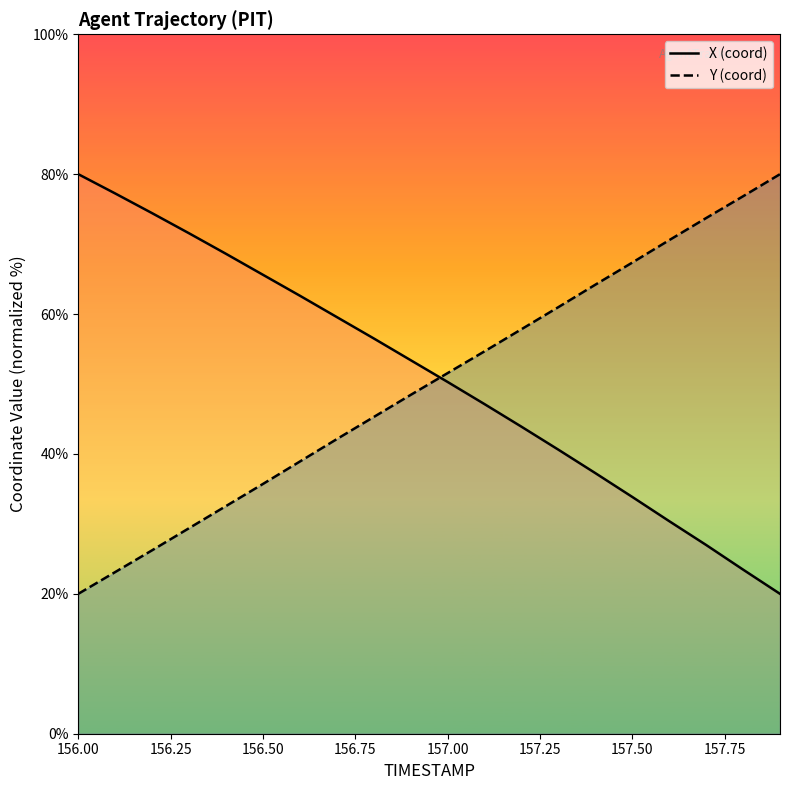

Count the number of categories in the chart.

20